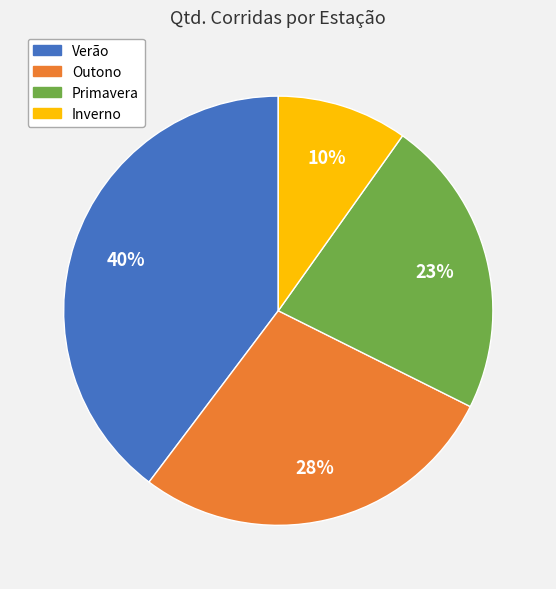

Rank the categories by value from highest to lowest.

Verão, Outono, Primavera, Inverno